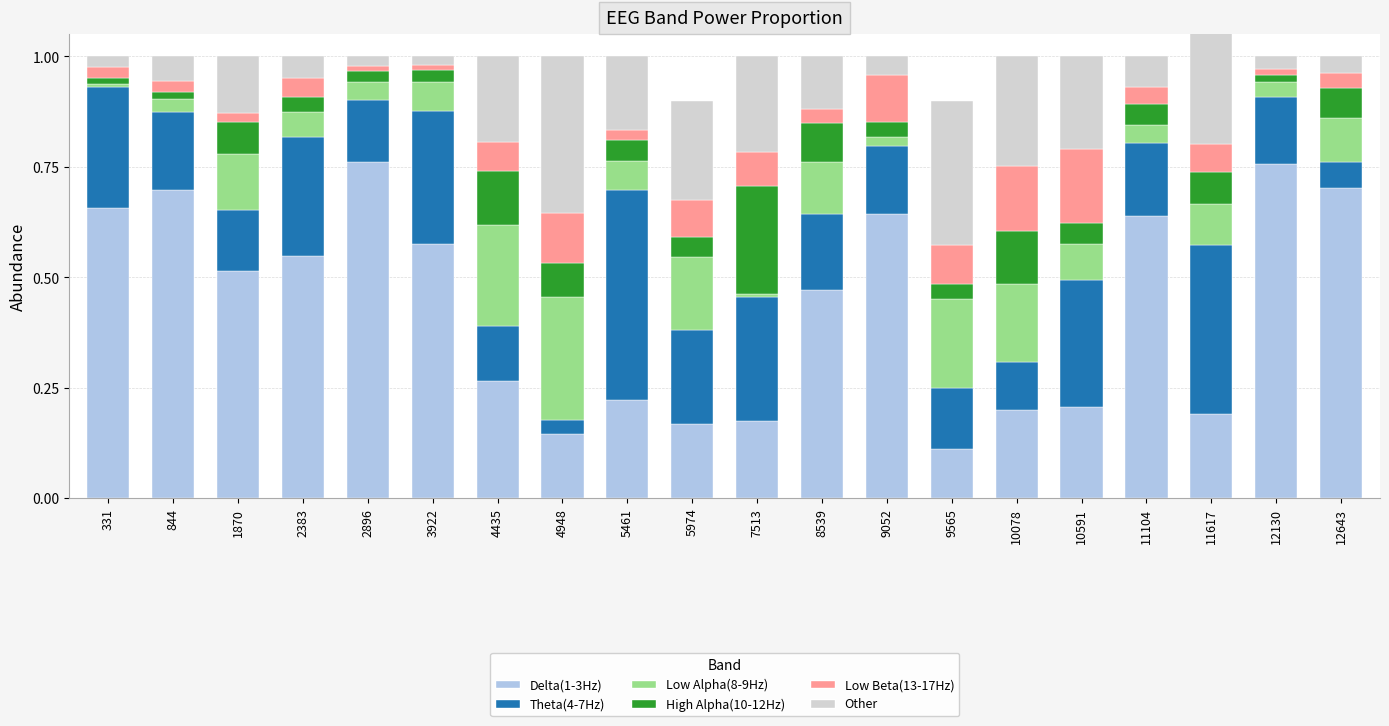

Reading right to left, what are all the values shown in this chart?

Delta(1-3Hz): 12643=0.7	12130=0.8	11617=0.2	11104=0.6	10591=0.2	10078=0.2	9565=0.1	9052=0.6	8539=0.5	7513=0.2	5974=0.2	5461=0.2	4948=0.1	4435=0.3	3922=0.6	2896=0.8	2383=0.5	1870=0.5	844=0.7	331=0.7
Theta(4-7Hz): 12643=0.1	12130=0.2	11617=0.4	11104=0.2	10591=0.3	10078=0.1	9565=0.1	9052=0.2	8539=0.2	7513=0.3	5974=0.2	5461=0.5	4948=0.0	4435=0.1	3922=0.3	2896=0.1	2383=0.3	1870=0.1	844=0.2	331=0.3
Low Alpha(8-9Hz): 12643=0.1	12130=0.0	11617=0.1	11104=0.0	10591=0.1	10078=0.2	9565=0.2	9052=0.0	8539=0.1	7513=0.0	5974=0.2	5461=0.1	4948=0.3	4435=0.2	3922=0.1	2896=0.0	2383=0.1	1870=0.1	844=0.0	331=0.0
High Alpha(10-12Hz): 12643=0.1	12130=0.0	11617=0.1	11104=0.0	10591=0.0	10078=0.1	9565=0.0	9052=0.0	8539=0.1	7513=0.2	5974=0.0	5461=0.0	4948=0.1	4435=0.1	3922=0.0	2896=0.0	2383=0.0	1870=0.1	844=0.0	331=0.0
Low Beta(13-17Hz): 12643=0.0	12130=0.0	11617=0.1	11104=0.0	10591=0.2	10078=0.1	9565=0.1	9052=0.1	8539=0.0	7513=0.1	5974=0.1	5461=0.0	4948=0.1	4435=0.1	3922=0.0	2896=0.0	2383=0.0	1870=0.0	844=0.0	331=0.0
Other: 12643=0.0	12130=0.0	11617=0.3	11104=0.1	10591=0.2	10078=0.2	9565=0.3	9052=0.0	8539=0.1	7513=0.2	5974=0.2	5461=0.2	4948=0.4	4435=0.2	3922=0.0	2896=0.0	2383=0.0	1870=0.1	844=0.1	331=0.0